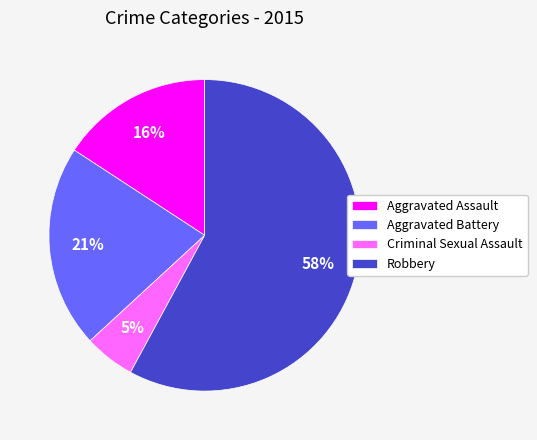

Does Robbery account for over 50% of the chart?

Yes